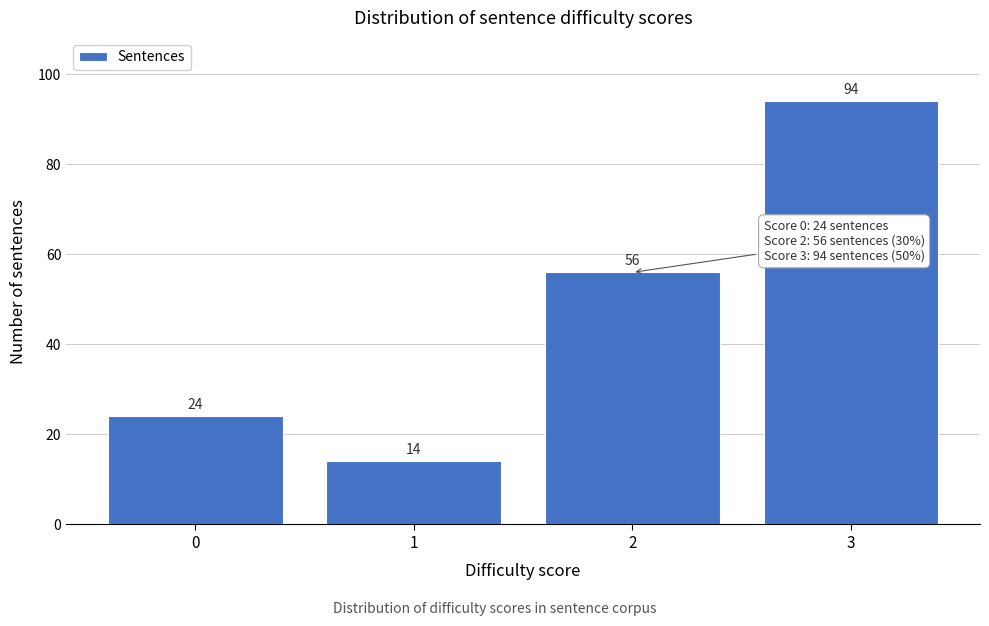

Reading left to right, extract all data points from this chart.

24	14	56	94